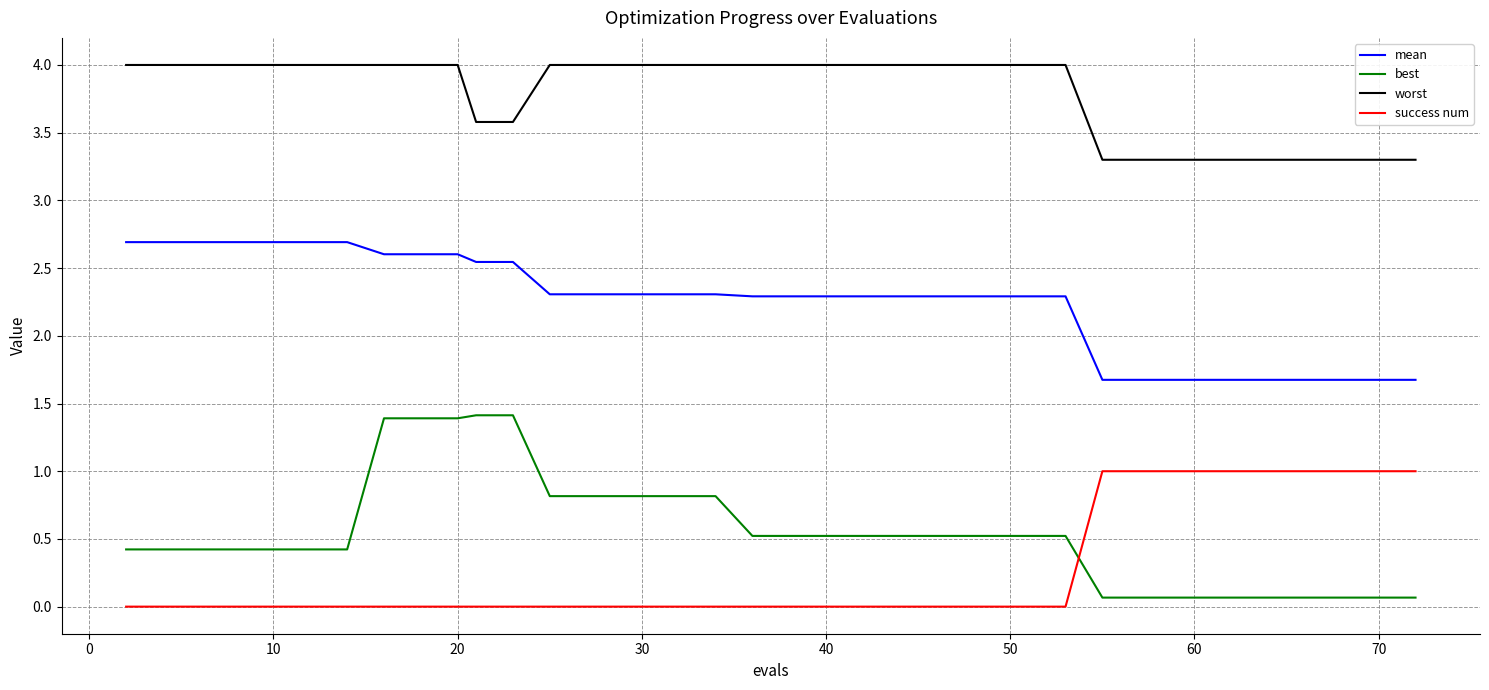

At how many categories does at least one series exceed 1?

40